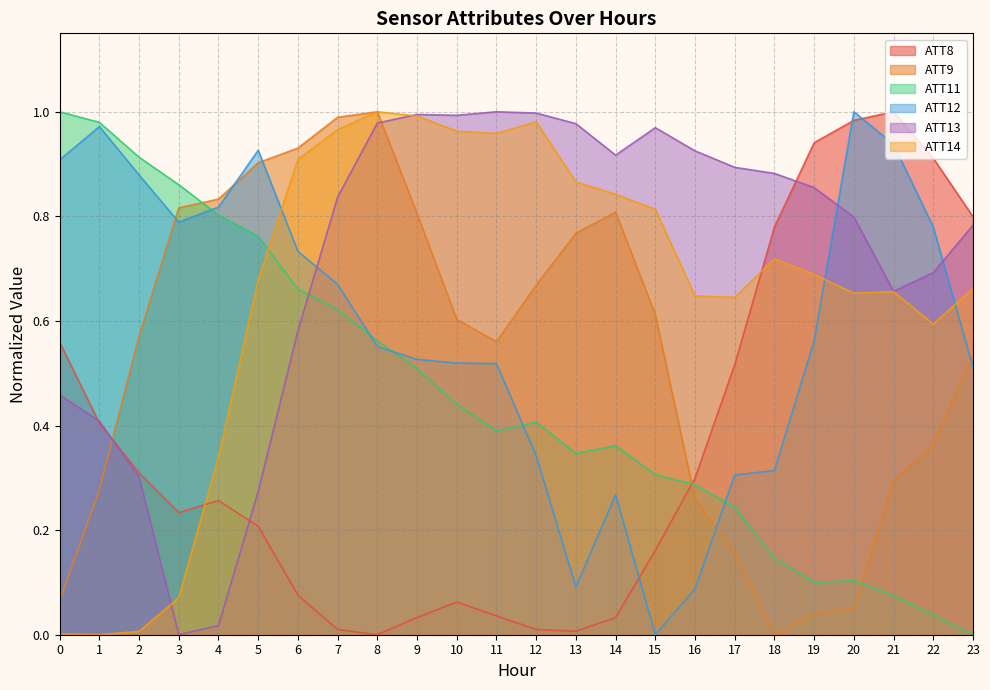

After their last crossing, which series has the higher values: ATT11 or ATT12?

ATT12